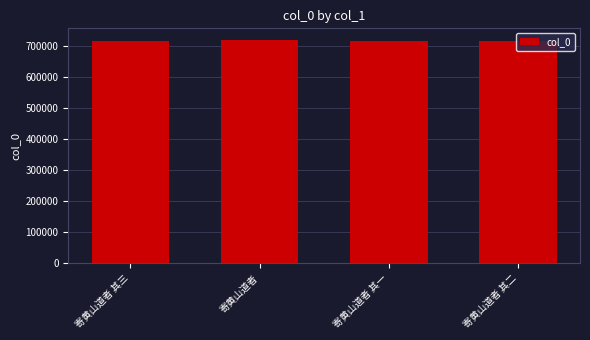

What is the difference between the maximum and minimum values?

4389